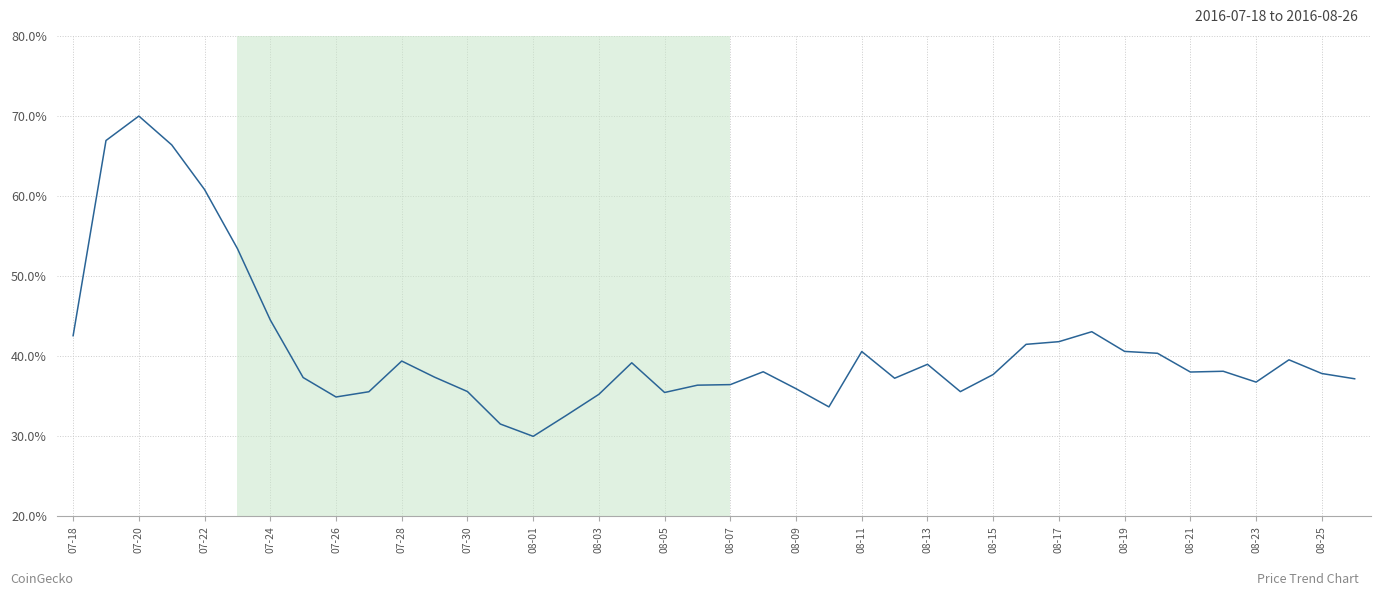

What is the difference between the maximum and minimum values?

40.0